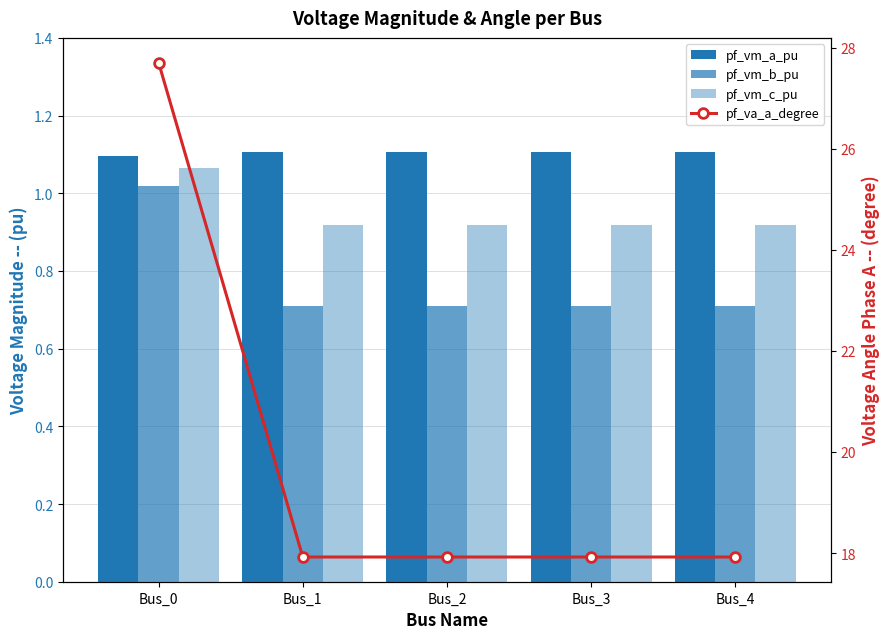

True or false: pf_va_a_degree has a value of 17.9 at Bus_2.

True